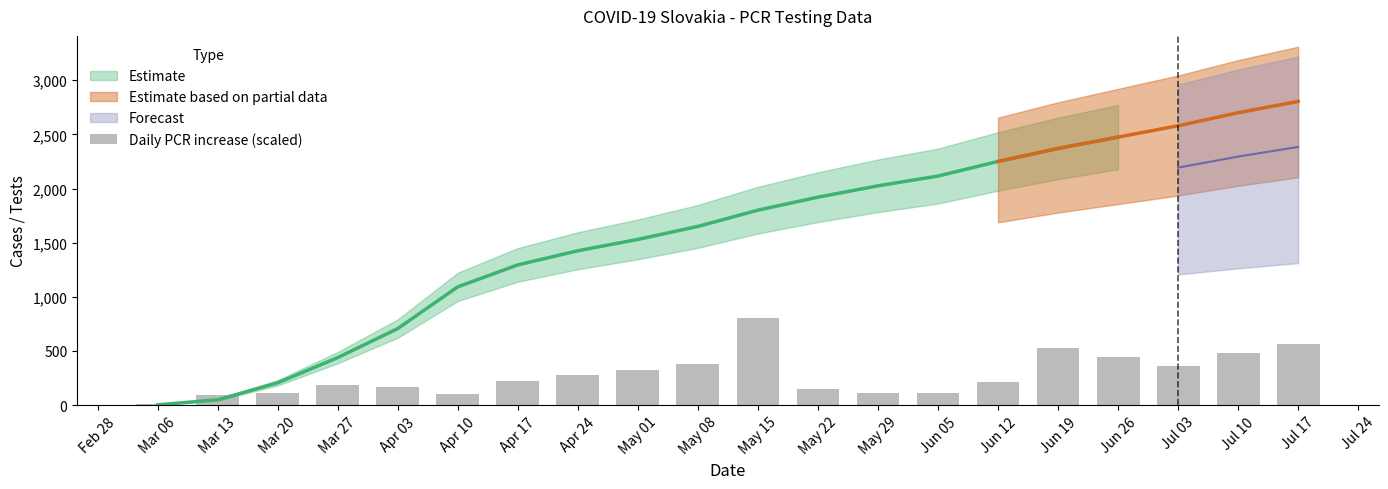

Reading left to right, list all the values displayed in this chart.

8	88	112	184	168	104	224	280	320	376	808	152	112	112	216	528	440	360	480	560